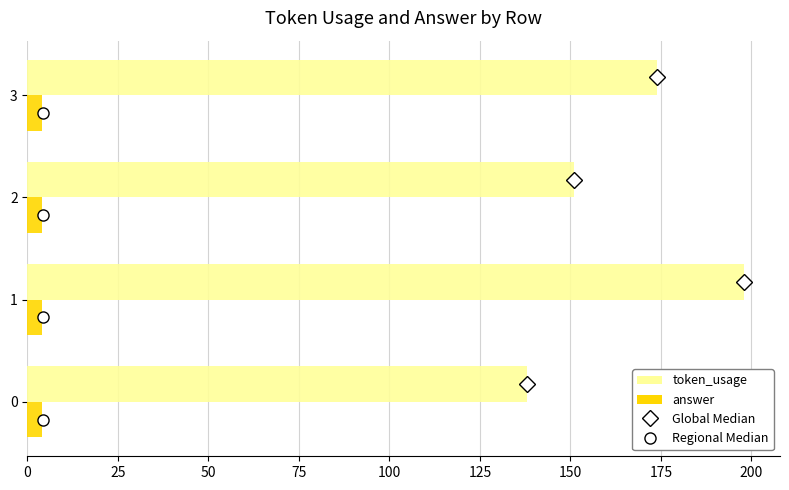

List the series in order of their overall mean, highest first.

token_usage, answer